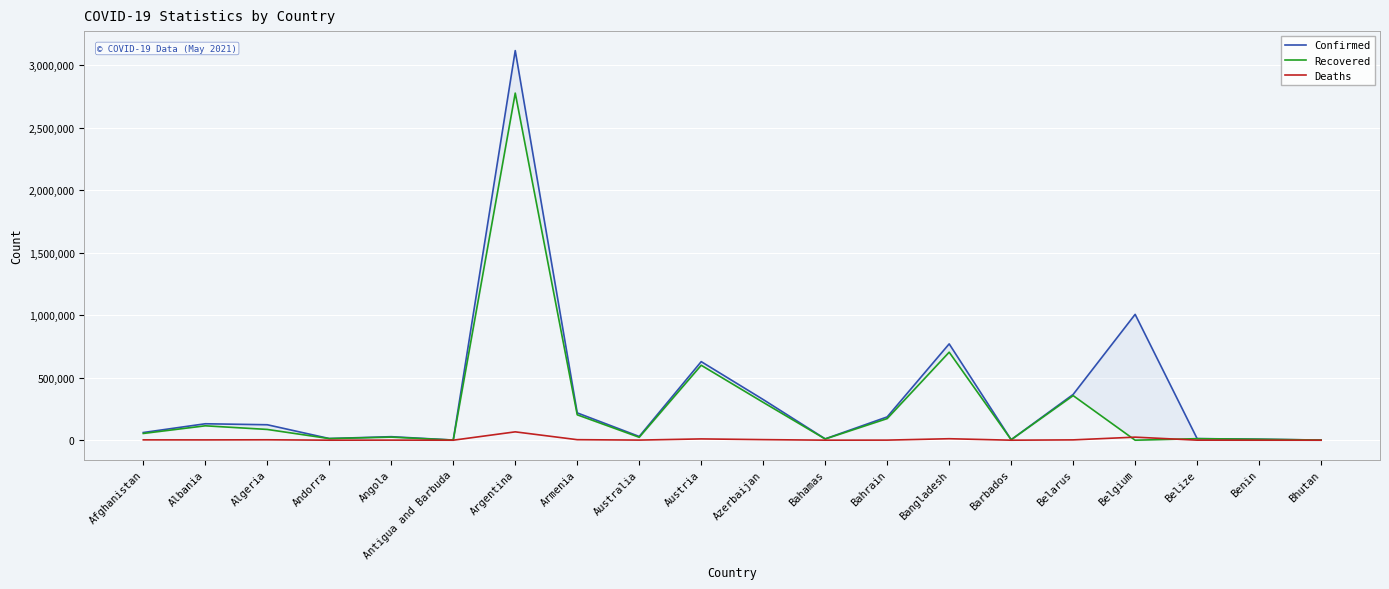

What is the difference between the Confirmed values at Belgium and Austria?

378447